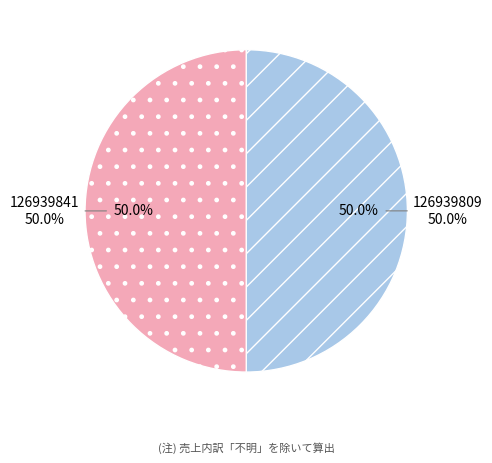

Count the number of slices in the pie.

2